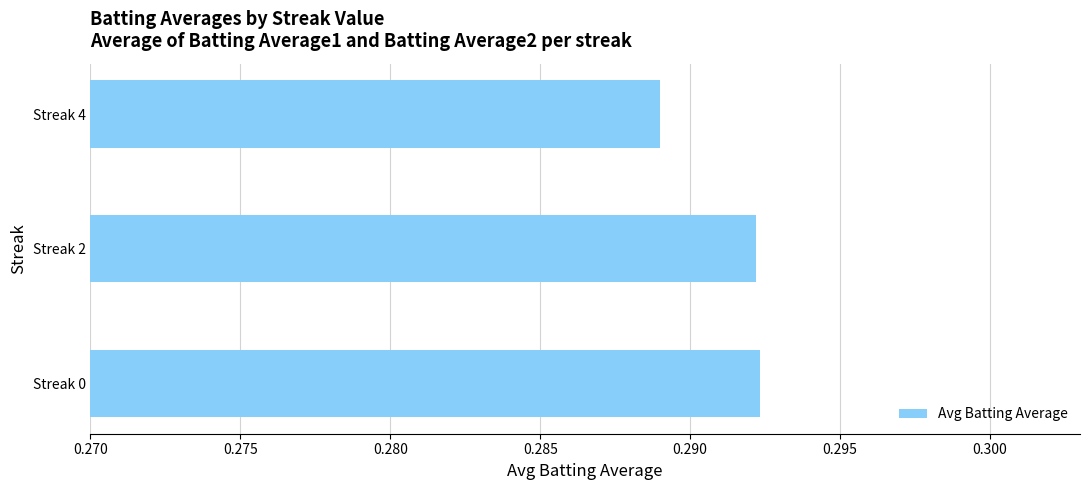

The chart shows a value of 0.2 at Streak 4. True or false?

False